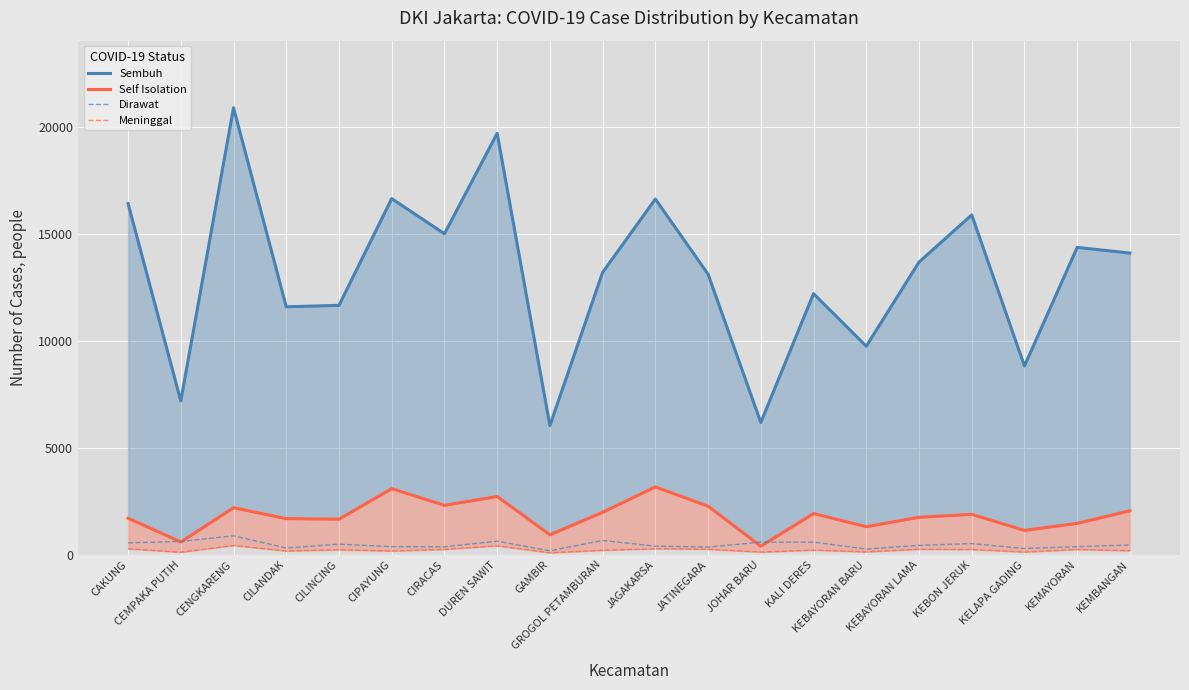

Which series has the widest spread of values?

Sembuh